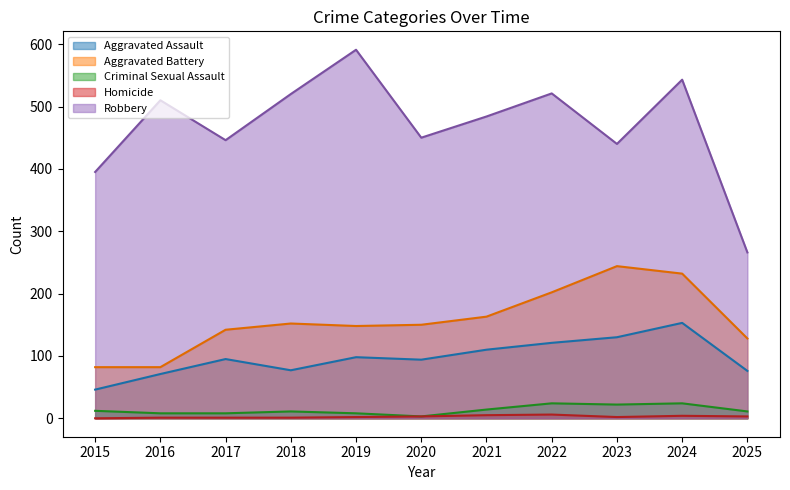

Which series has the largest range (max minus min)?

Robbery